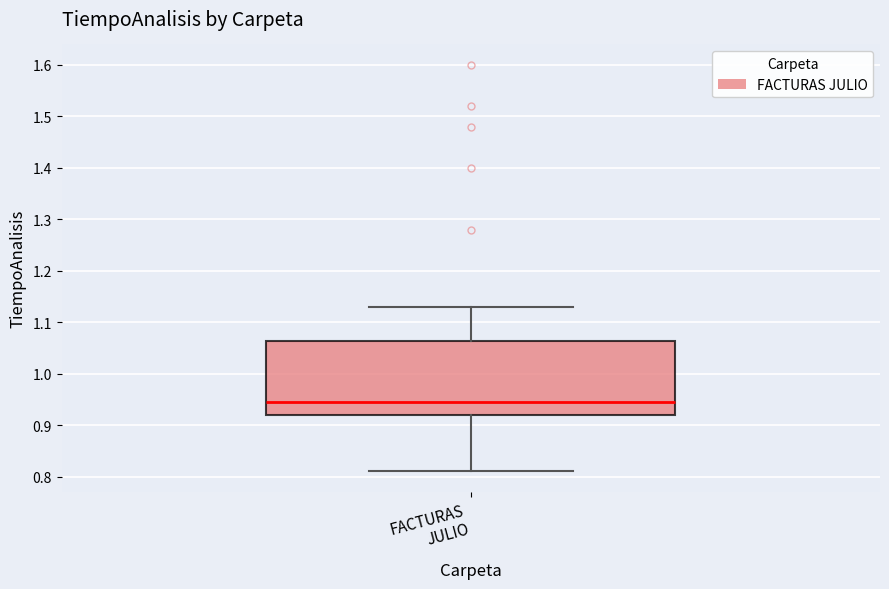

Where does the lower whisker of the box for FACTURAS JULIO end on the y-axis? The values are not printed on the chart, so give them approximately, as read against the axis.

0.81